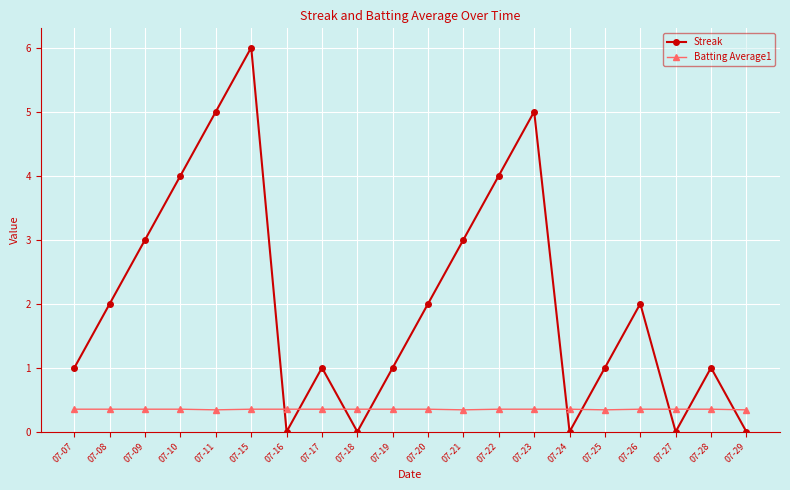

What is the difference between the second highest and second lowest values in the Streak series?

5.0